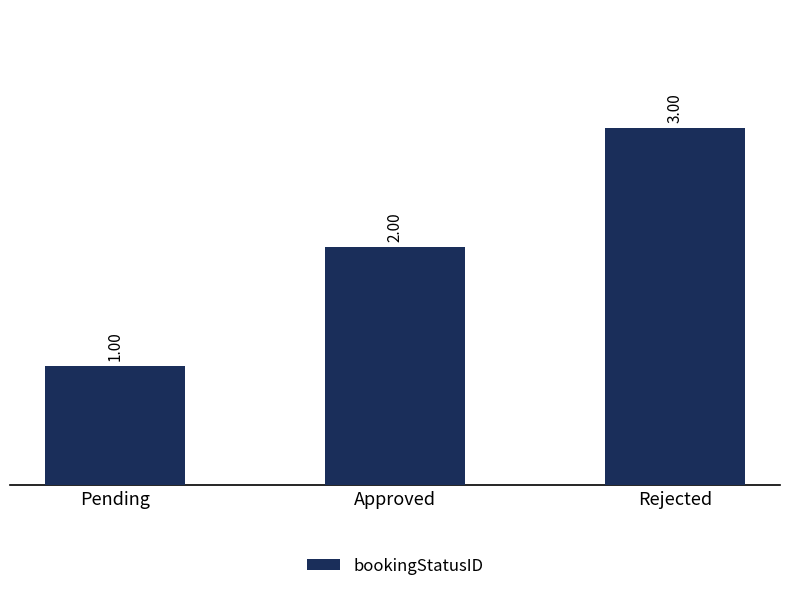

What is the greatest value displayed?

3